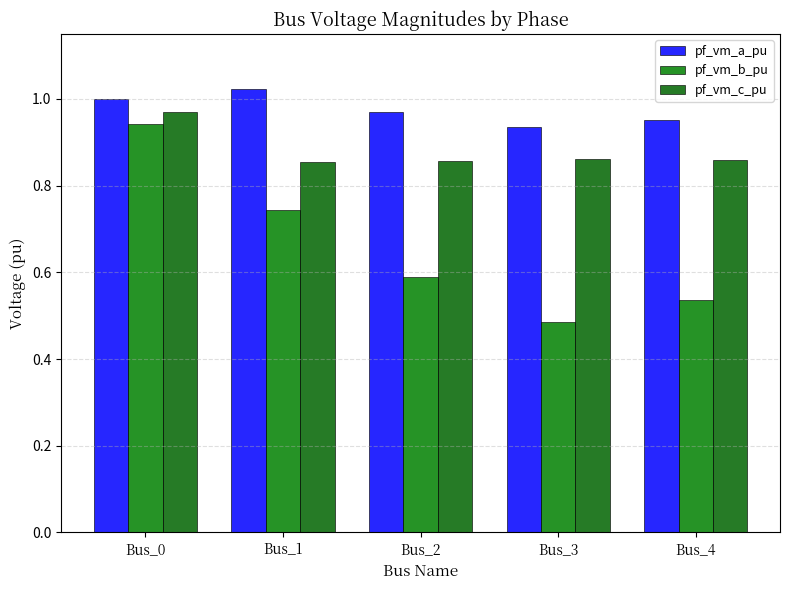

What is the value of the pf_vm_a_pu bar at the 4th from the left?

0.9